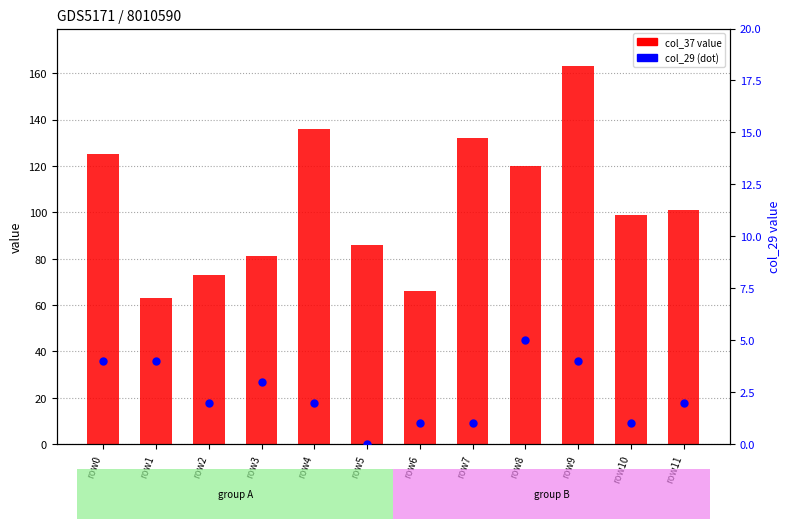

Which series reaches the minimum Y coordinate?

col_29 (secondary)